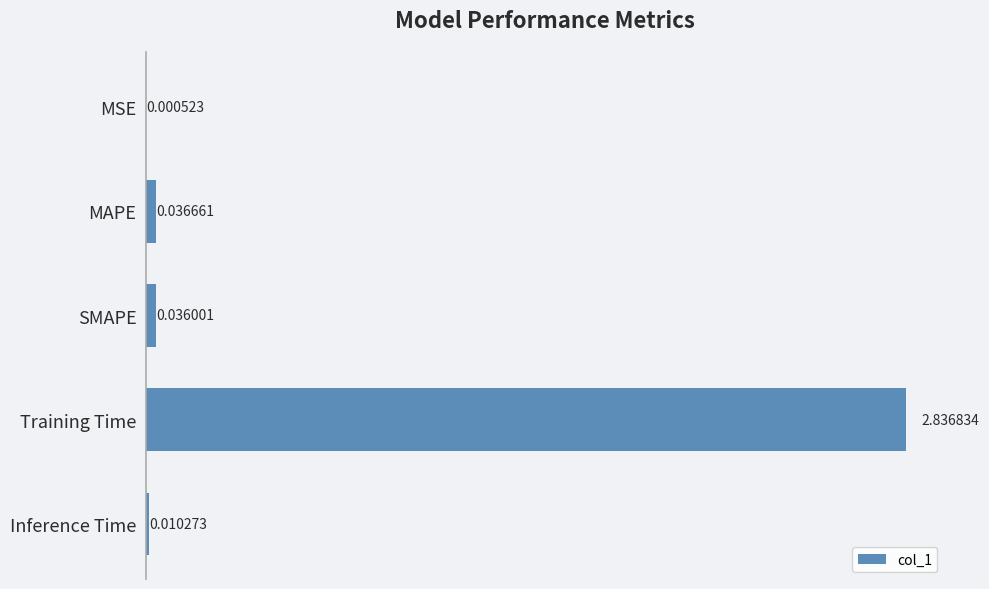

Are the bars grouped side by side (vs. stacked)?

No